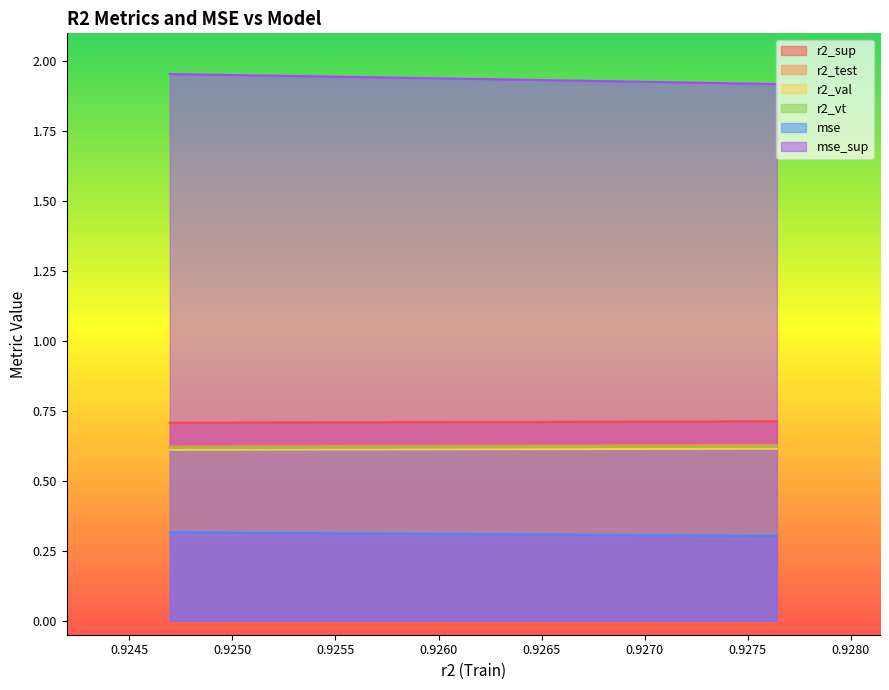

How many lines are shown in the chart?

6